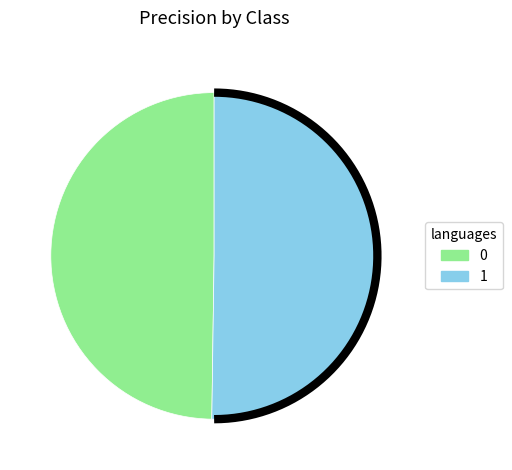

Does 0 account for over 50% of the chart?

No